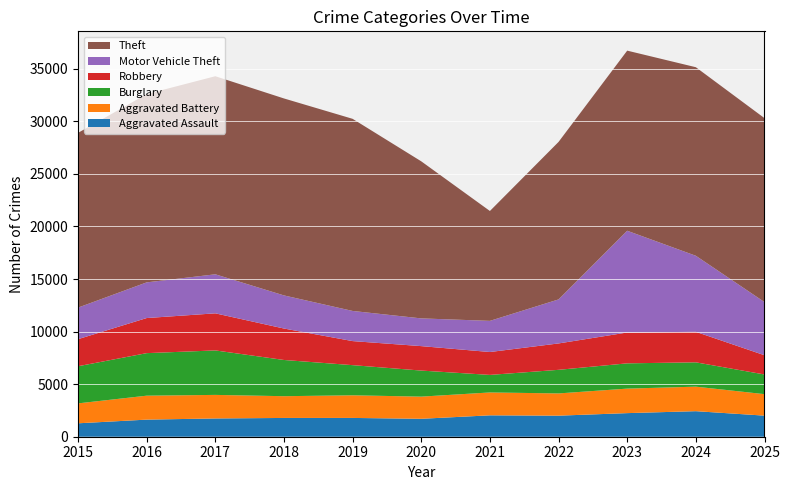

Reading left to right, what are all the values shown in this chart?

Aggravated Assault: 2015=1277	2016=1627	2017=1738	2018=1786	2019=1788	2020=1706	2021=2035	2022=2003	2023=2245	2024=2430	2025=2006
Aggravated Battery: 2015=1895	2016=2277	2017=2240	2018=2069	2019=2152	2020=2108	2021=2176	2022=2116	2023=2331	2024=2332	2025=2043
Burglary: 2015=3532	2016=4046	2017=4231	2018=3445	2019=2868	2020=2478	2021=1669	2022=2244	2023=2404	2024=2314	2025=1871
Robbery: 2015=2574	2016=3338	2017=3527	2018=2991	2019=2288	2020=2326	2021=2177	2022=2510	2023=2934	2024=2902	2025=1830
Motor Vehicle Theft: 2015=3002	2016=3393	2017=3713	2018=3149	2019=2867	2020=2637	2021=2963	2022=4187	2023=9678	2024=7233	2025=5057
Theft: 2015=16621	2016=17914	2017=18842	2018=18735	2019=18274	2020=14939	2021=10451	2022=14981	2023=17131	2024=17935	2025=17495